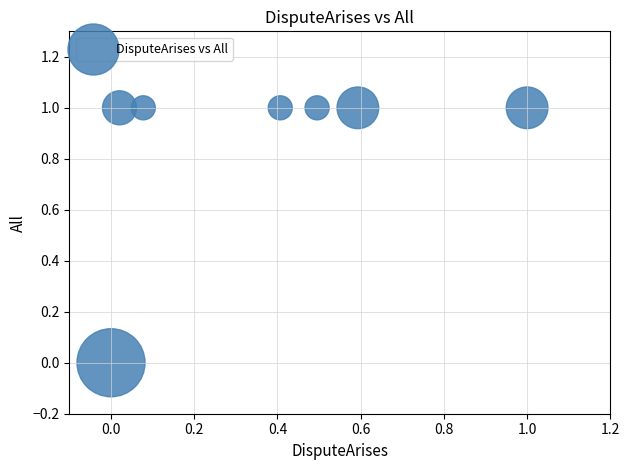

Count the number of points in this scatter plot.

7